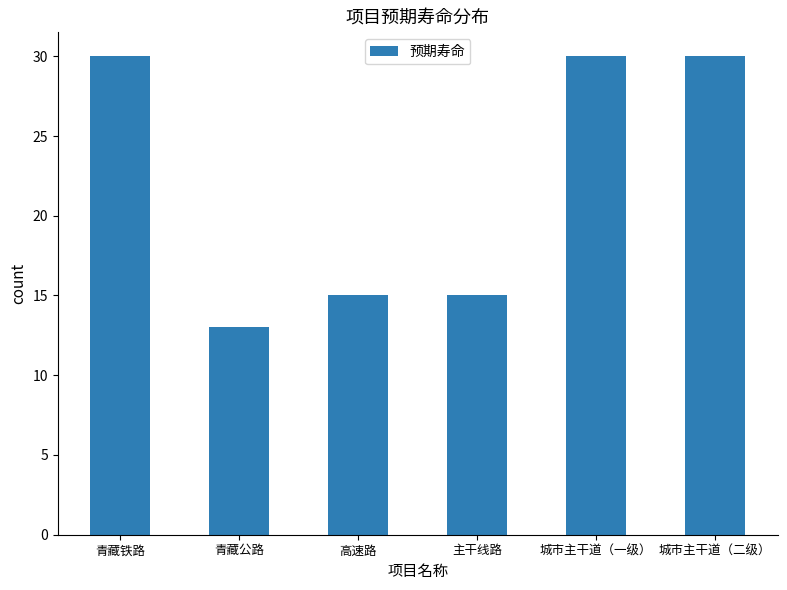

Reading right to left, extract all data points from this chart.

城市主干道（二级）=30	城市主干道（一级）=30	主干线路=15	高速路=15	青藏公路=13	青藏铁路=30